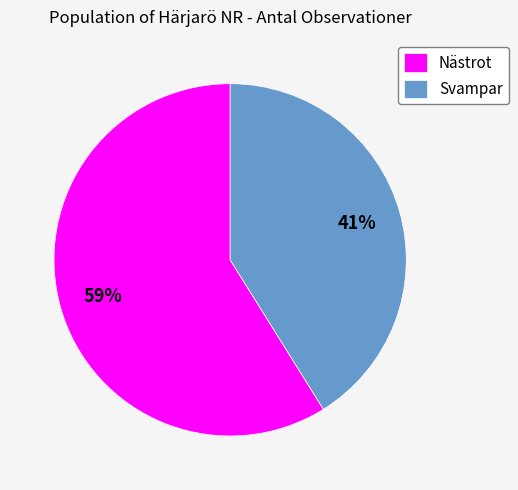

Which slice is the largest?

Nästrot